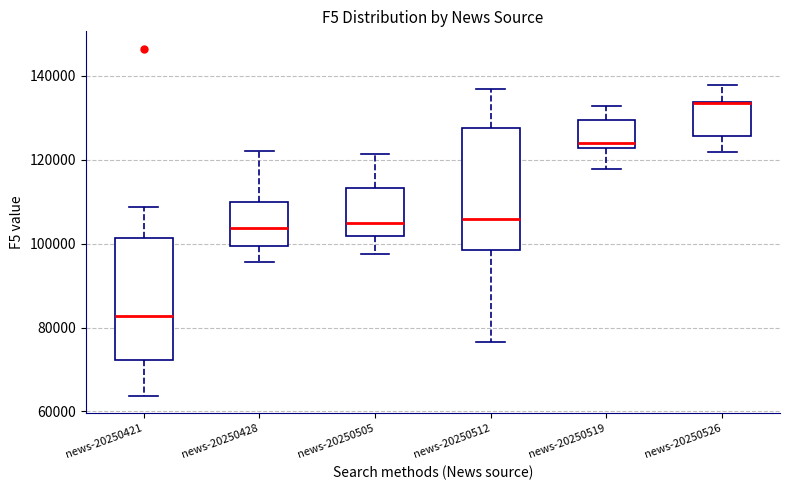

Reading left to right, transcribe this box plot: for each box, give where its median line is, the range the box spans, and where its two whiskers end, as read against the y-axis. The values are not printed on the chart, so give them approximately, as read against the axis.

news-20250421: median 82000, box 72000 to 102000, whiskers 64000 to 108000
news-20250428: median 104000, box 100000 to 110000, whiskers 96000 to 122000
news-20250505: median 104000, box 102000 to 114000, whiskers 98000 to 122000
news-20250512: median 106000, box 98000 to 128000, whiskers 76000 to 136000
news-20250519: median 124000, box 122000 to 130000, whiskers 118000 to 132000
news-20250526: median 134000 (drawn on the box's upper edge), box 126000 to 134000, whiskers 122000 to 138000